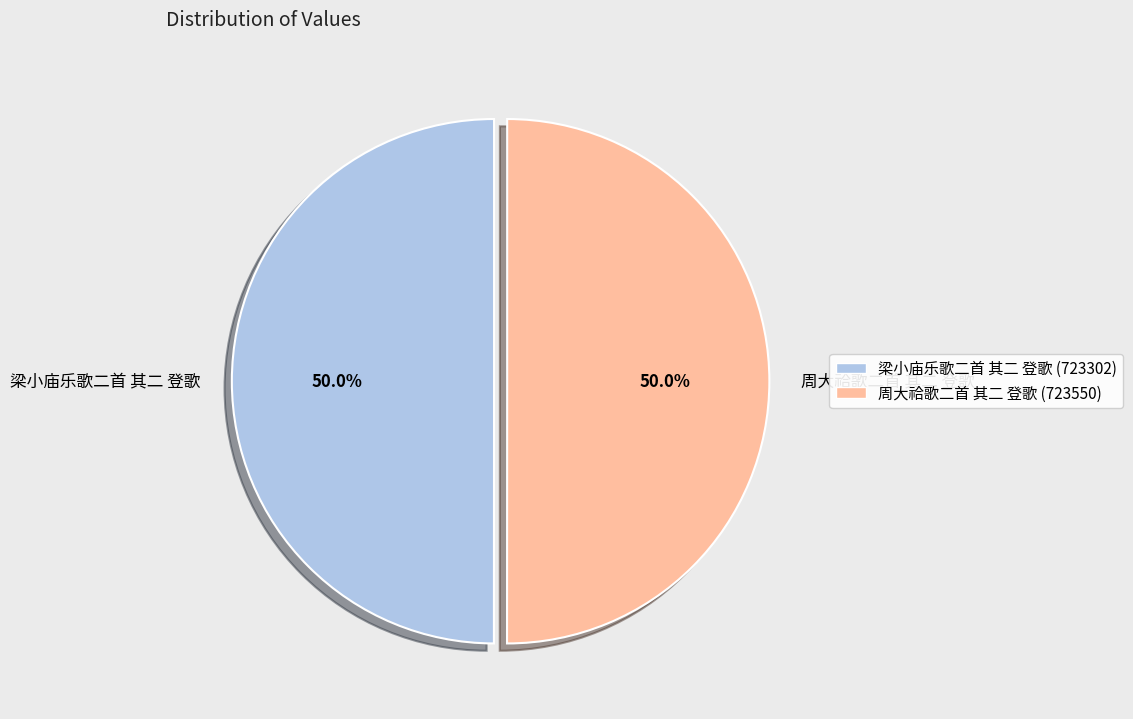

To the nearest percent, what is the average slice percentage?

50%